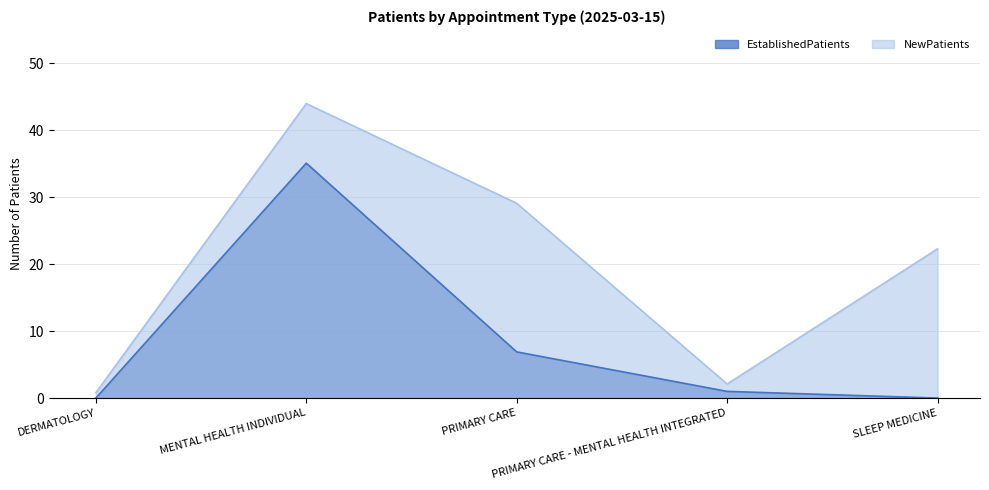

What is the minimum value for NewPatients?

0.8